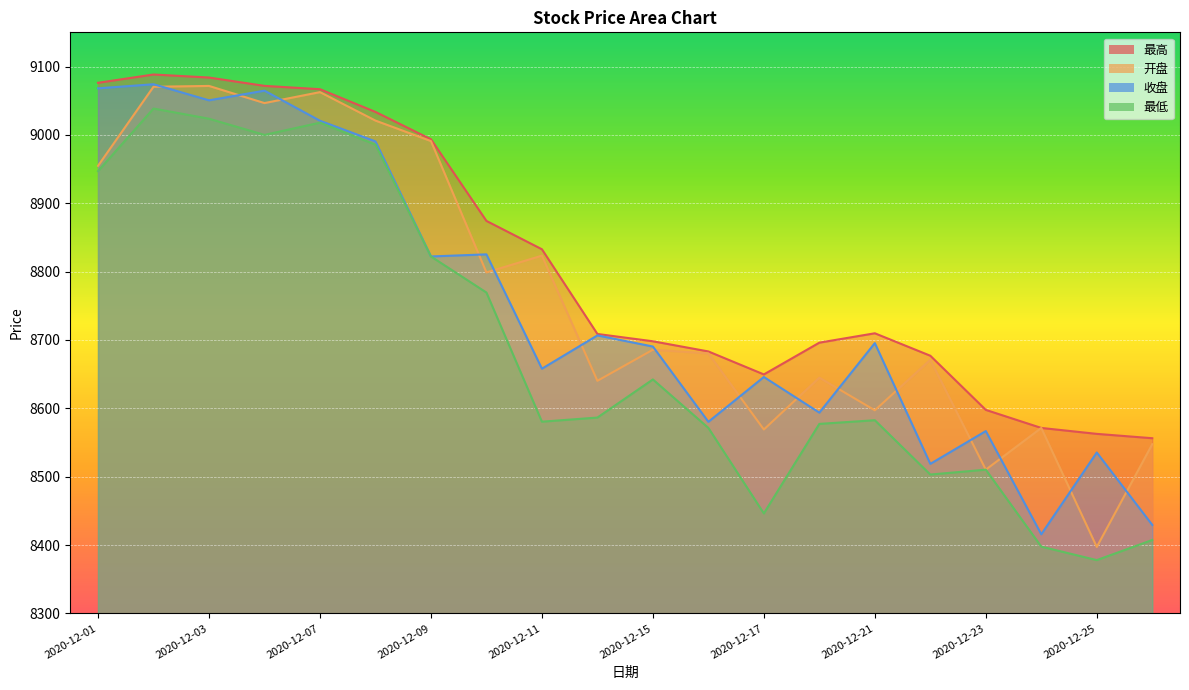

True or false: 开盘 and 最低 cross at least once.

False